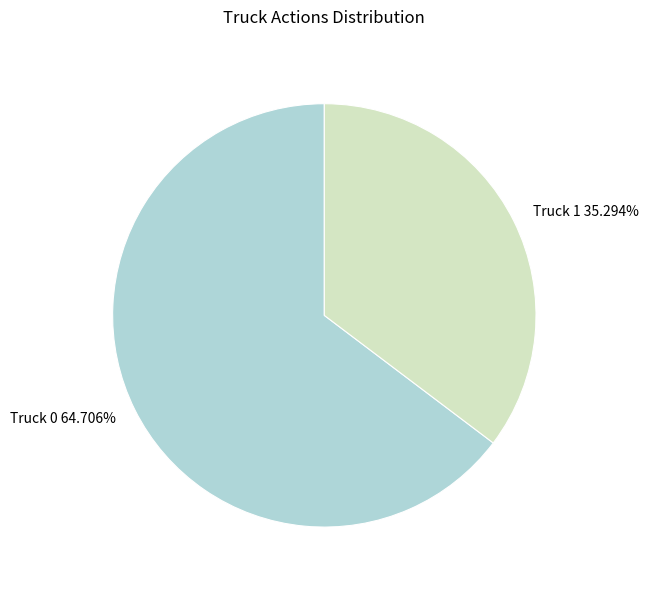

How many slices are in this pie chart?

2